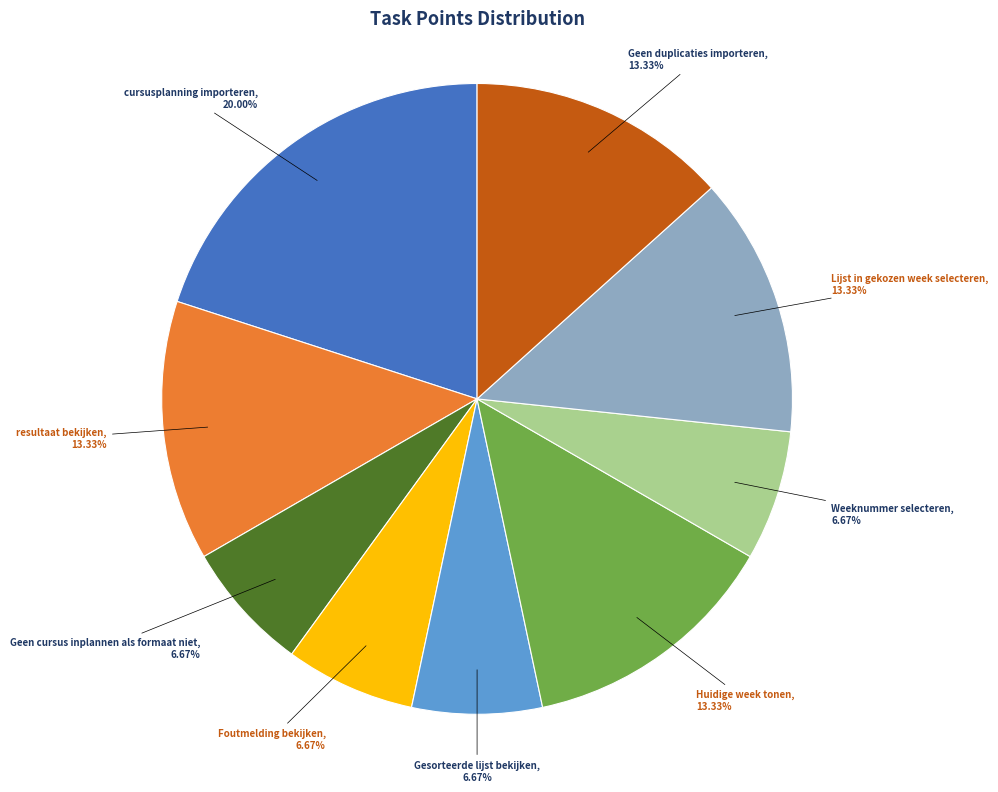

Combined, do Lijst in gekozen week selecteren and Gesorteerde lijst bekijken account for over 50%?

No